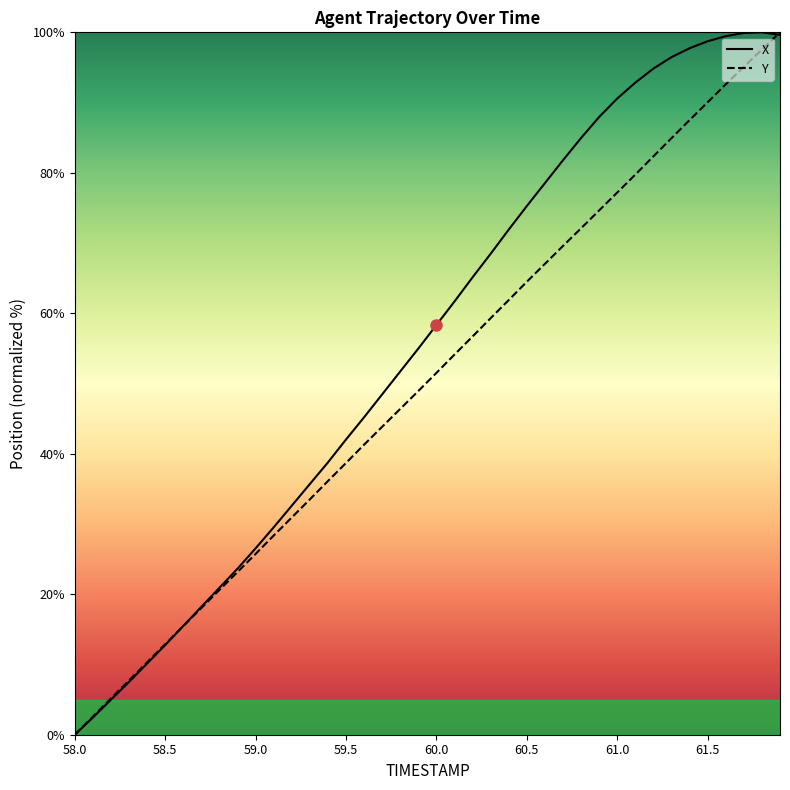

How many positive values does the Y series have?

39